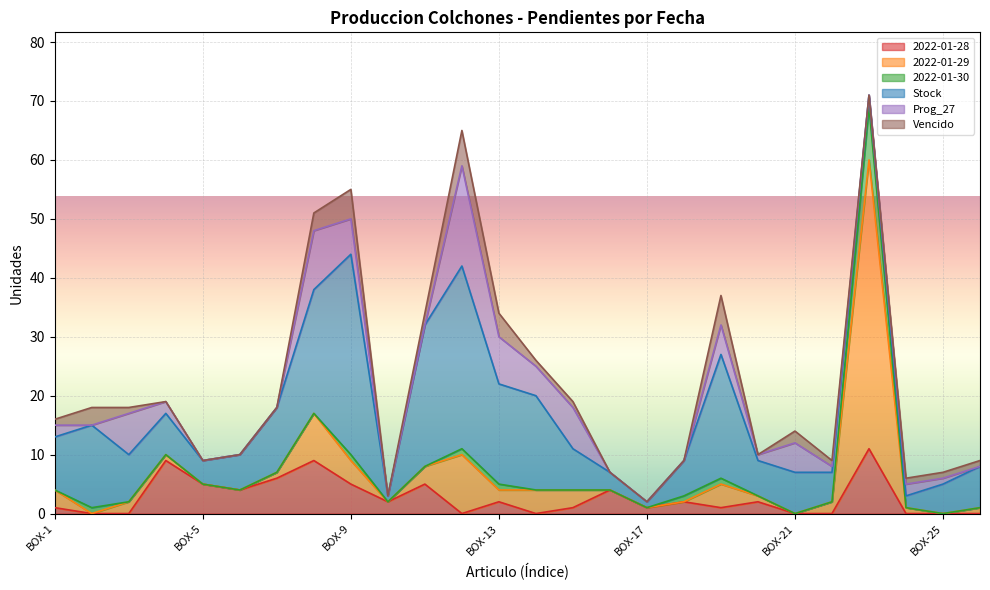

Reading right to left, what are all the values shown in this chart?

2022-01-28: 0	0	0	11	0	0	2	1	2	1	4	1	0	2	0	5	2	5	9	6	4	5	9	0	0	1
2022-01-29: 1	0	1	49	2	0	1	4	0	0	0	3	4	2	10	3	0	4	8	1	0	0	1	2	0	3
2022-01-30: 0	0	0	9	0	0	0	1	1	0	0	0	0	1	1	0	0	1	0	0	0	0	0	0	1	0
Stock: 7	5	2	2	5	7	6	21	6	1	3	7	16	17	31	24	1	34	21	11	6	4	7	8	14	9
Prog_27: 0	1	2	0	1	5	1	5	0	0	0	7	5	8	17	0	0	6	10	0	0	0	2	7	0	2
Vencido: 1	1	1	0	1	2	0	5	0	0	0	1	1	4	6	2	0	5	3	0	0	0	0	1	3	1